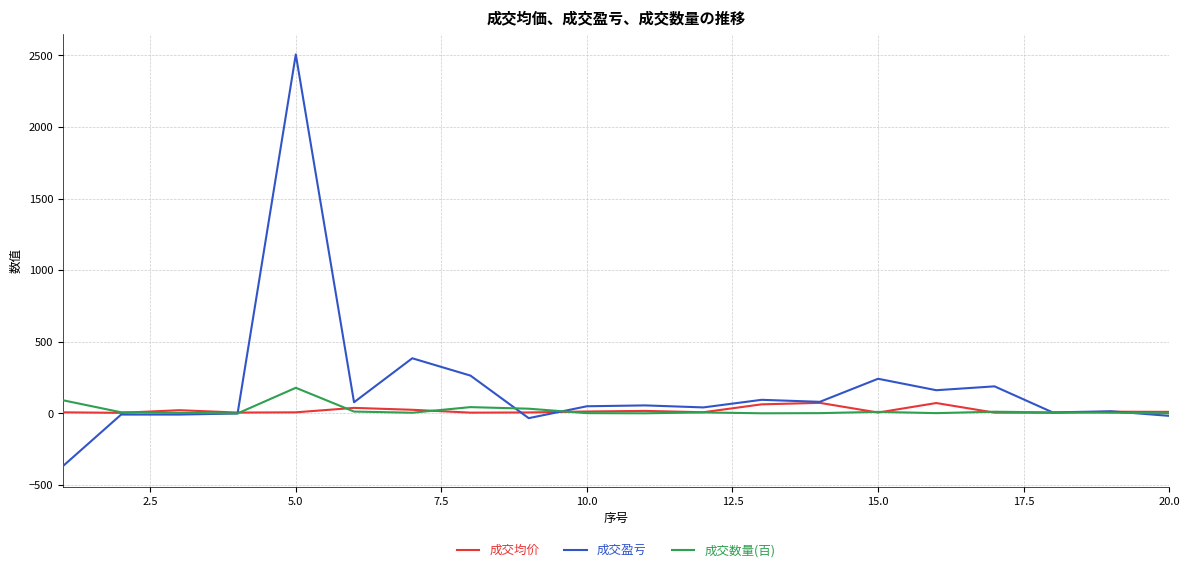

True or false: 成交均价 and 成交数量(百) cross at least once.

True